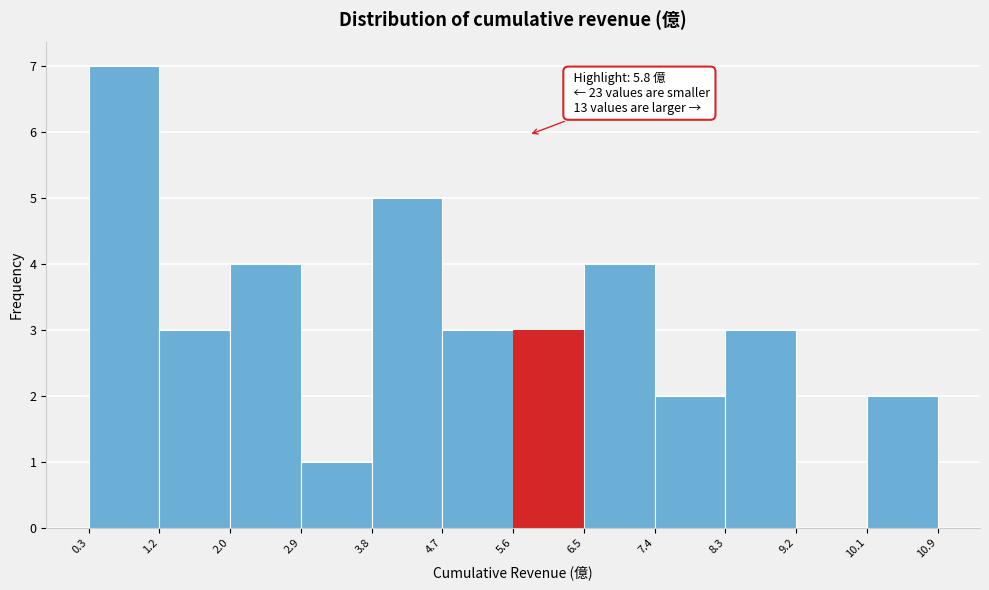

Which range on the x-axis has the tallest bar?

0.3 to 1.2